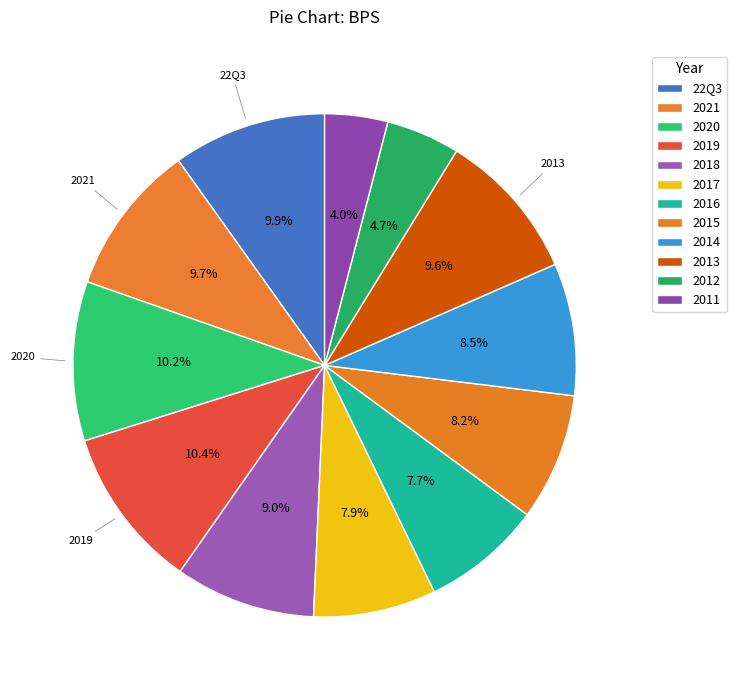

How many segments does this pie chart have?

12